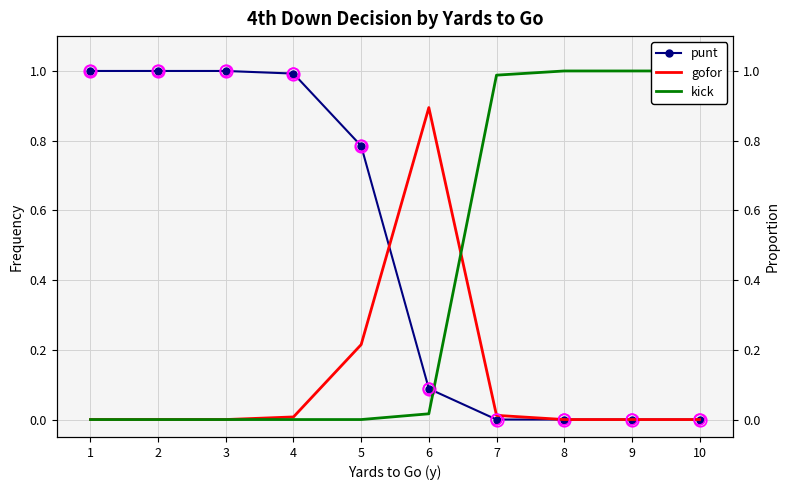

Which series contains the lowest Y value?

punt